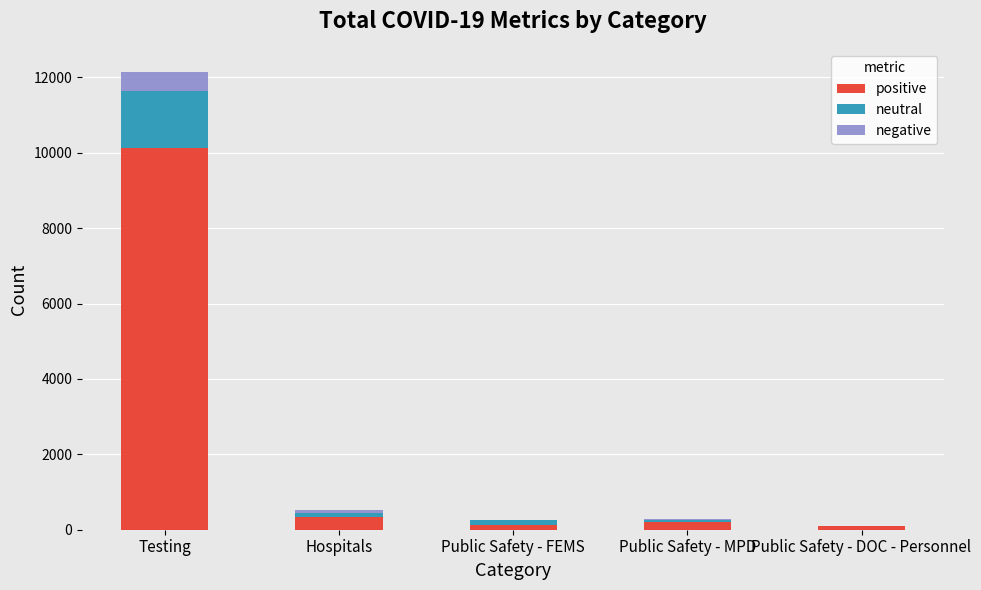

The positive series shows 10128 at Testing. True or false?

True